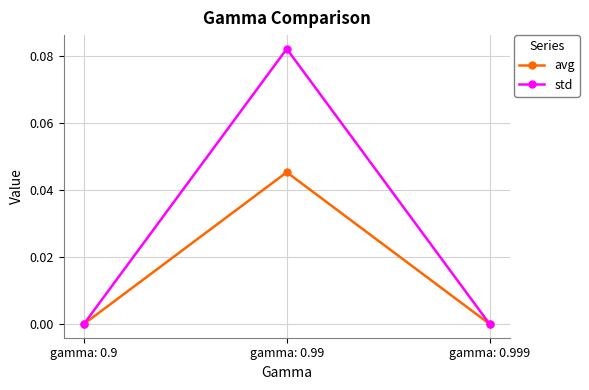

Which series has the largest total across all categories?

std